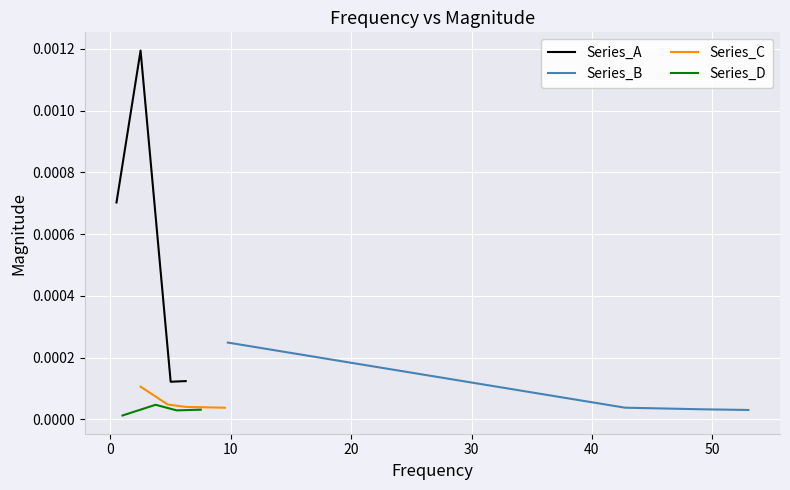

Count the Series_C values in the range 0 to 1.

4